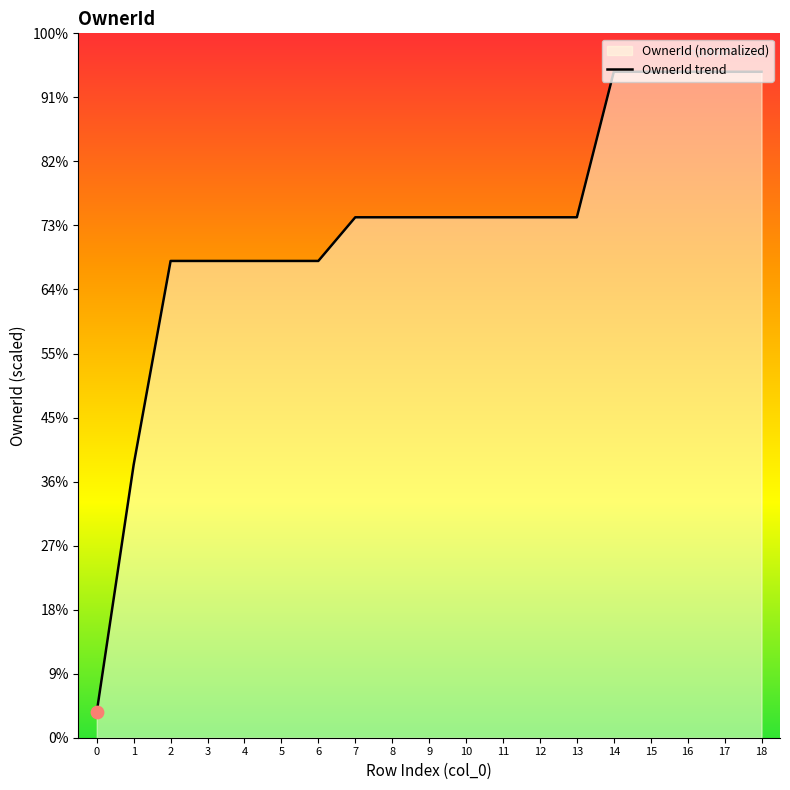

What is the change in value from 12 to 14?

+11.4